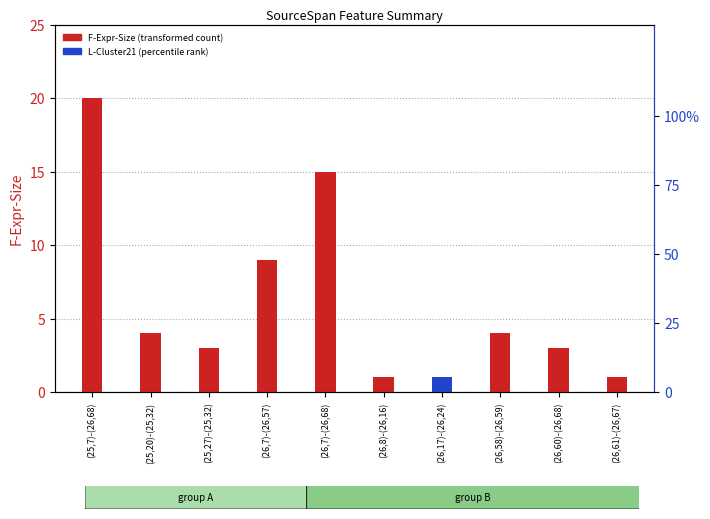

The F-Expr-Size series shows 27 at (25,7)-(26,68). True or false?

False